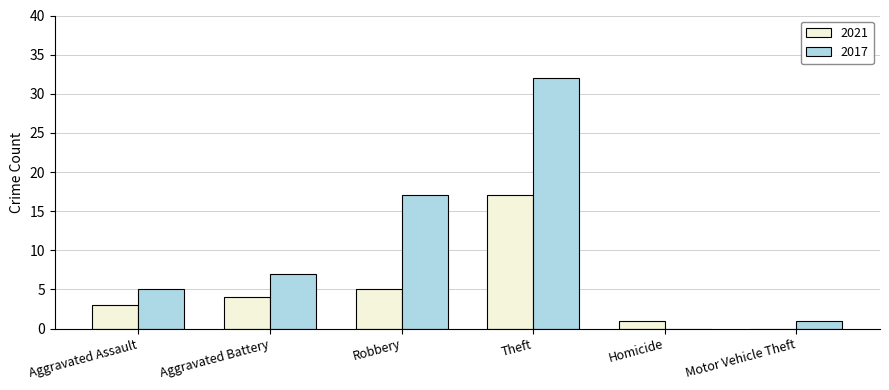

How many values in 2017 are above zero?

5